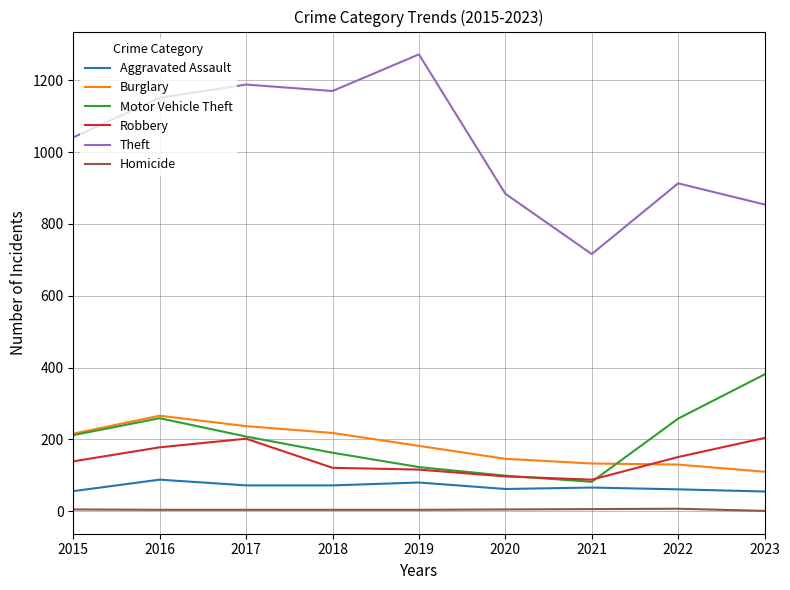

Which series changed the most between 2019 and 2023?

Theft